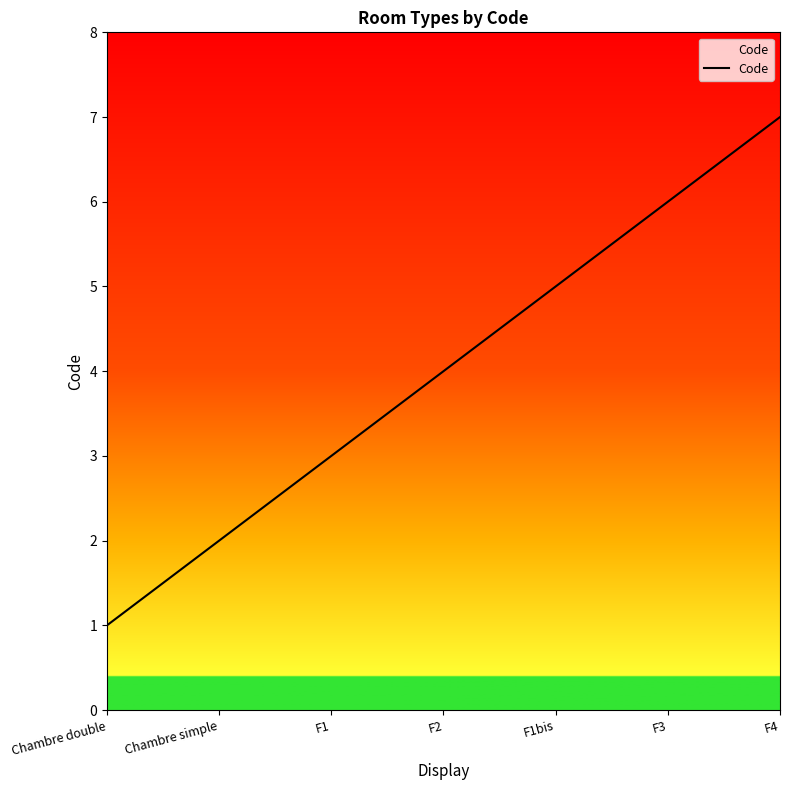

What is the sum of all values?

28